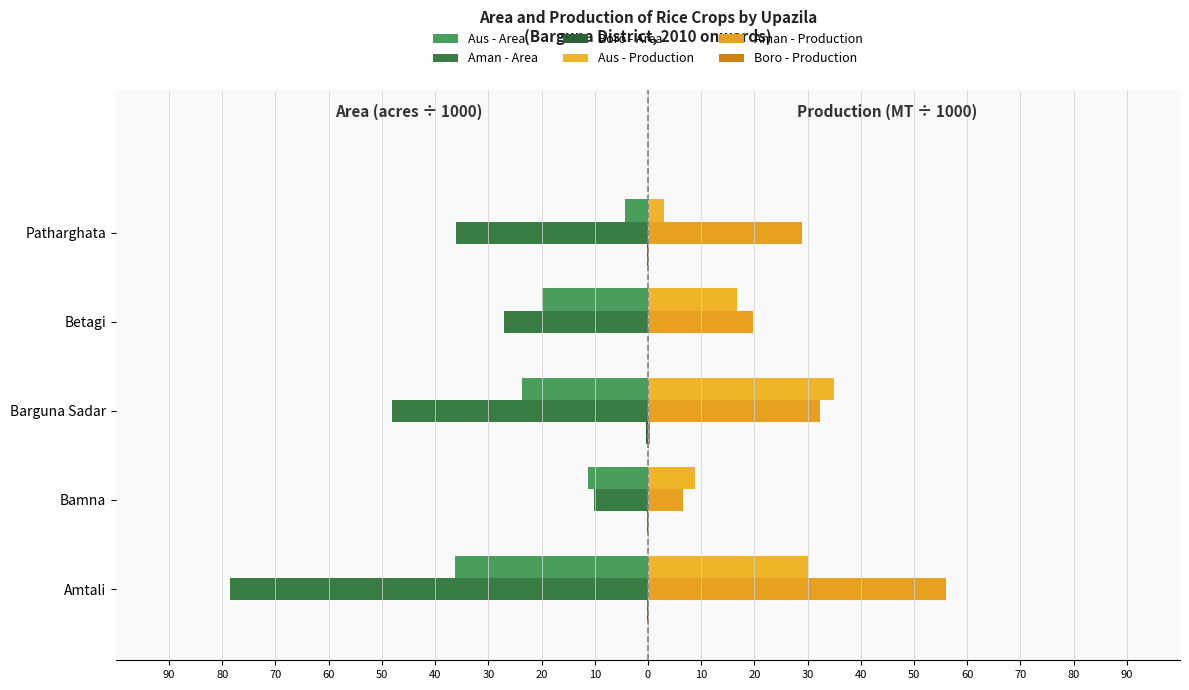

What is the sum of all Boro - Production values?

0.8